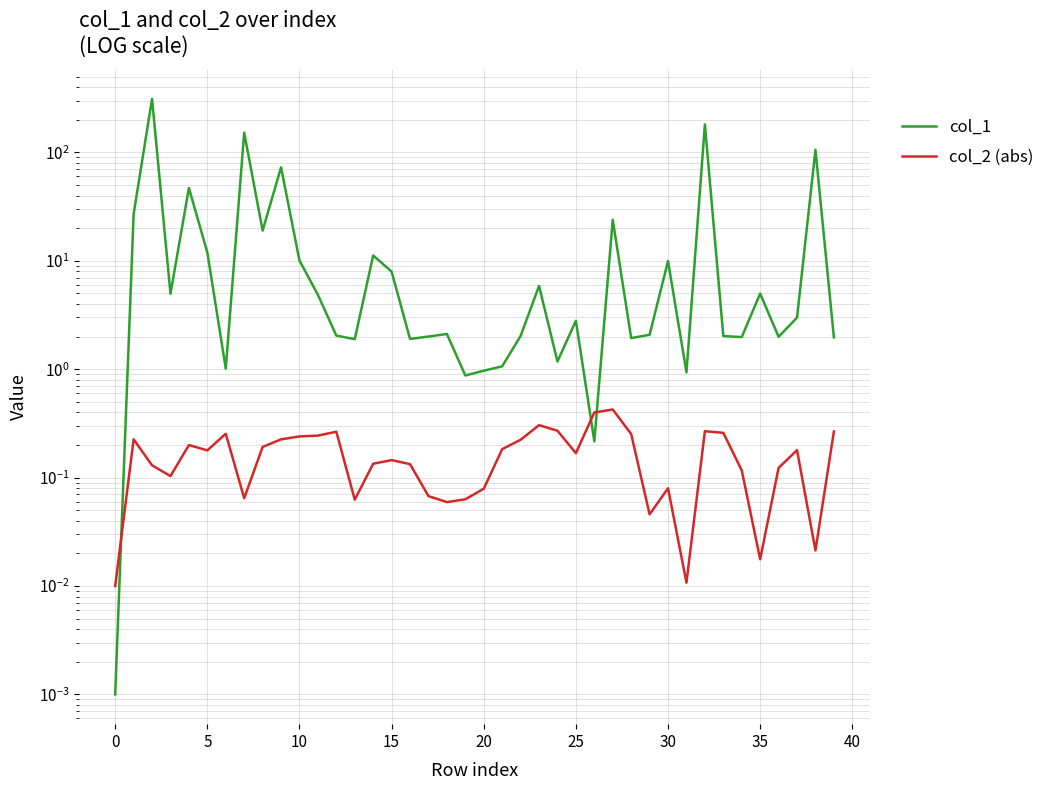

Between 40 and 14, which series saw the biggest shift?

col_1